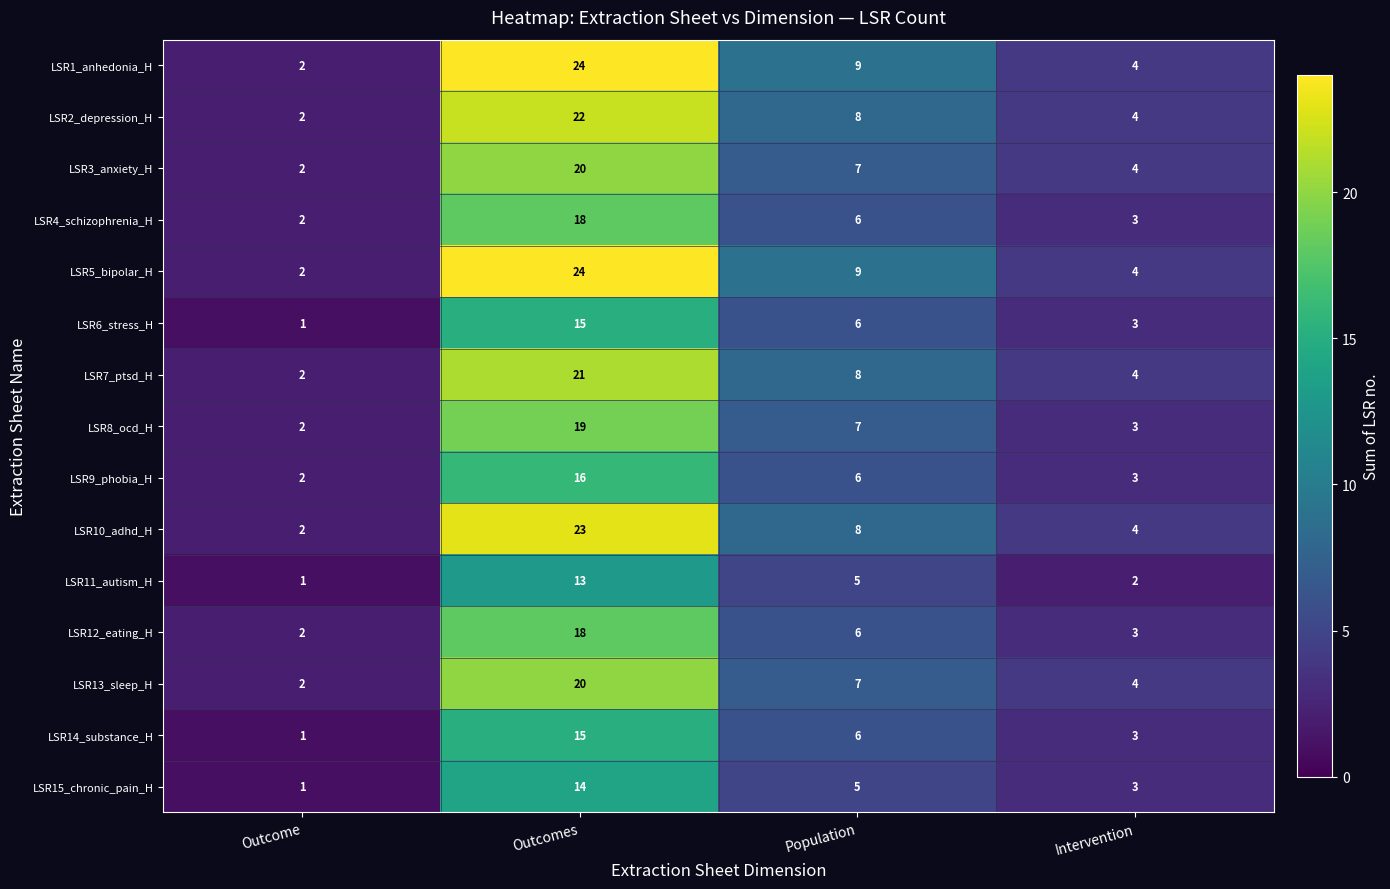

At how many categories does at least one series exceed 8?

2